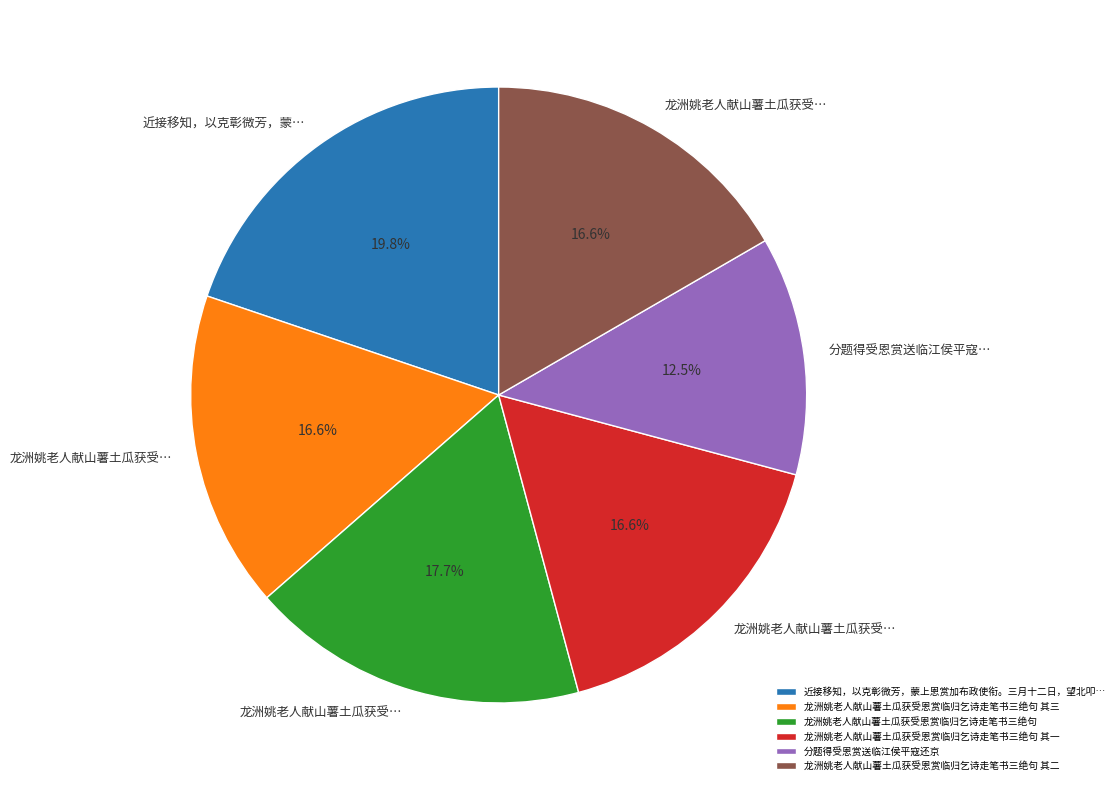

What is the ratio of the value at 龙洲姚老人献山薯土瓜获受恩赏临归乞诗走笔书三绝句 其一 to the value at 分题得受恩赏送临江侯平寇还京?

1.3